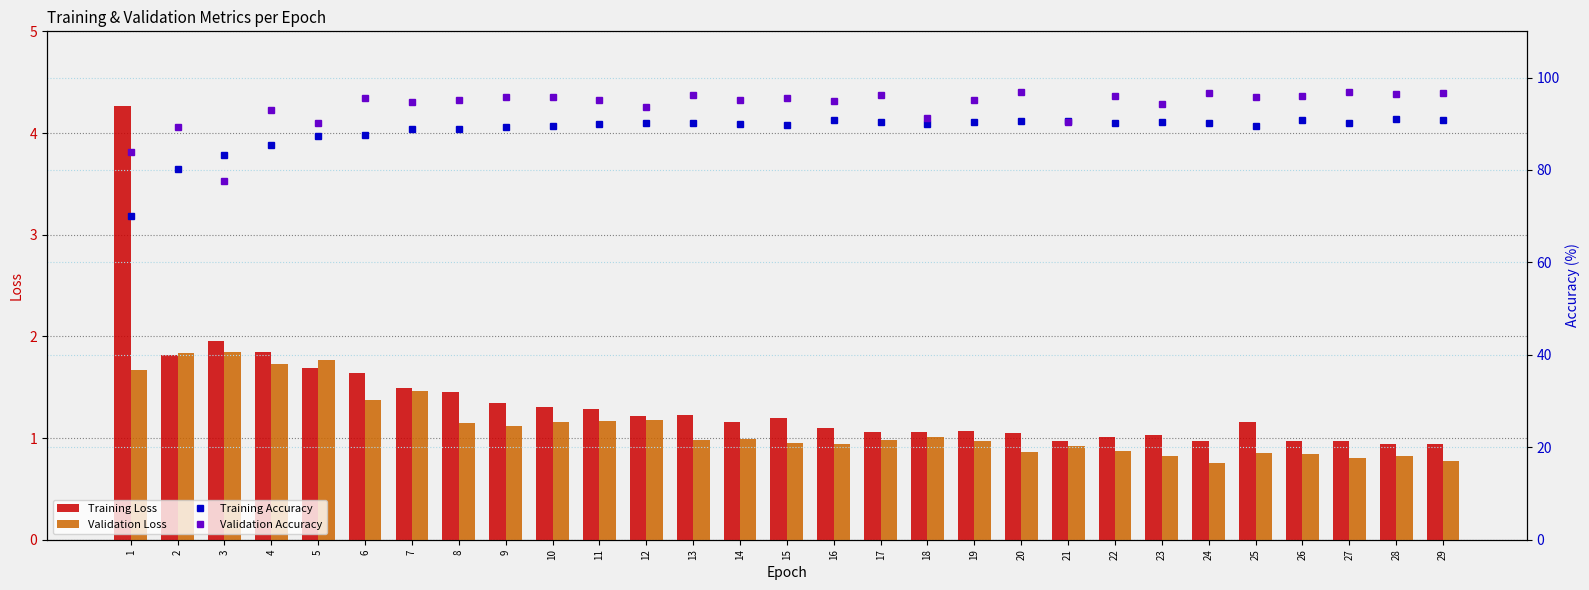

At 20, list the series in order from smallest to largest.

Validation Loss, Training Loss, Training Accuracy, Validation Accuracy